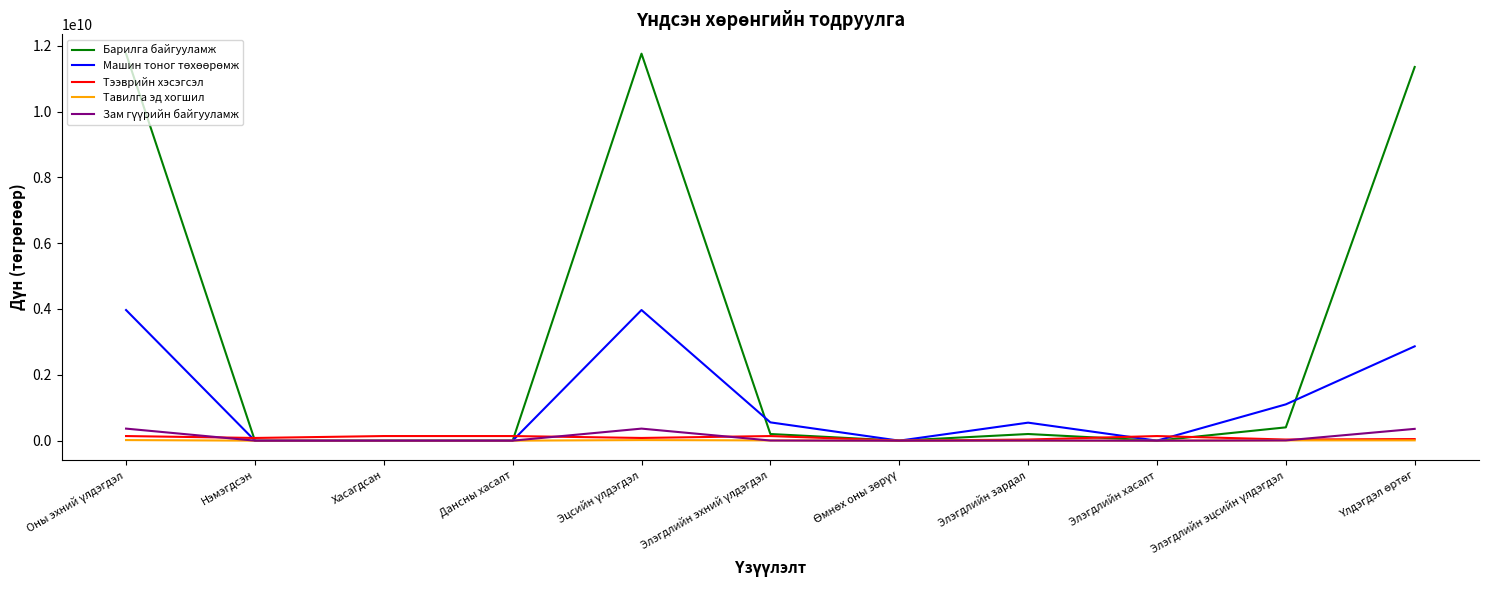

Which series has the largest total across all categories?

Барилга байгууламж